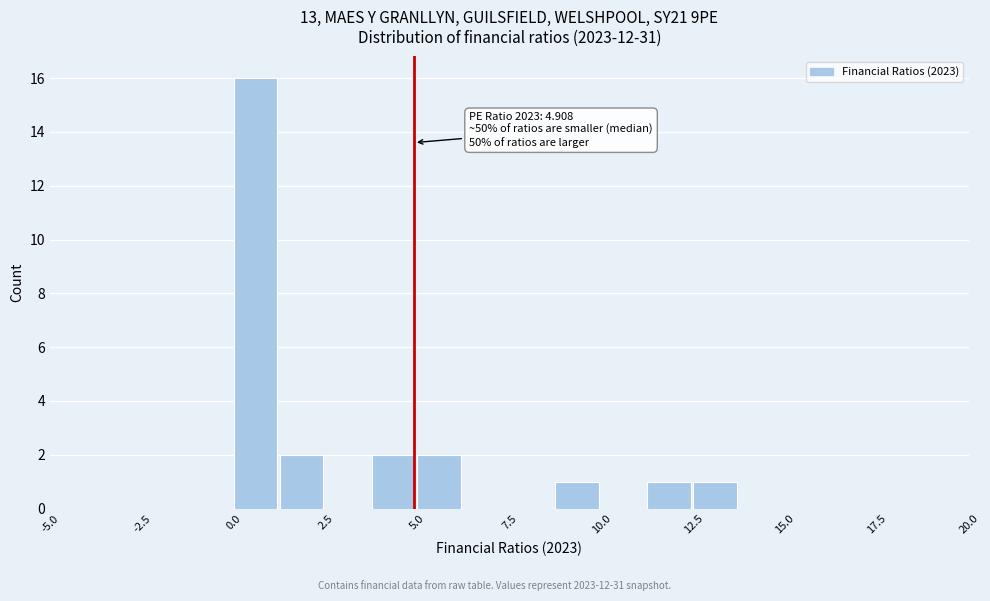

Read against the x-axis, roughly where is the centre of the tallest bar?

0.5